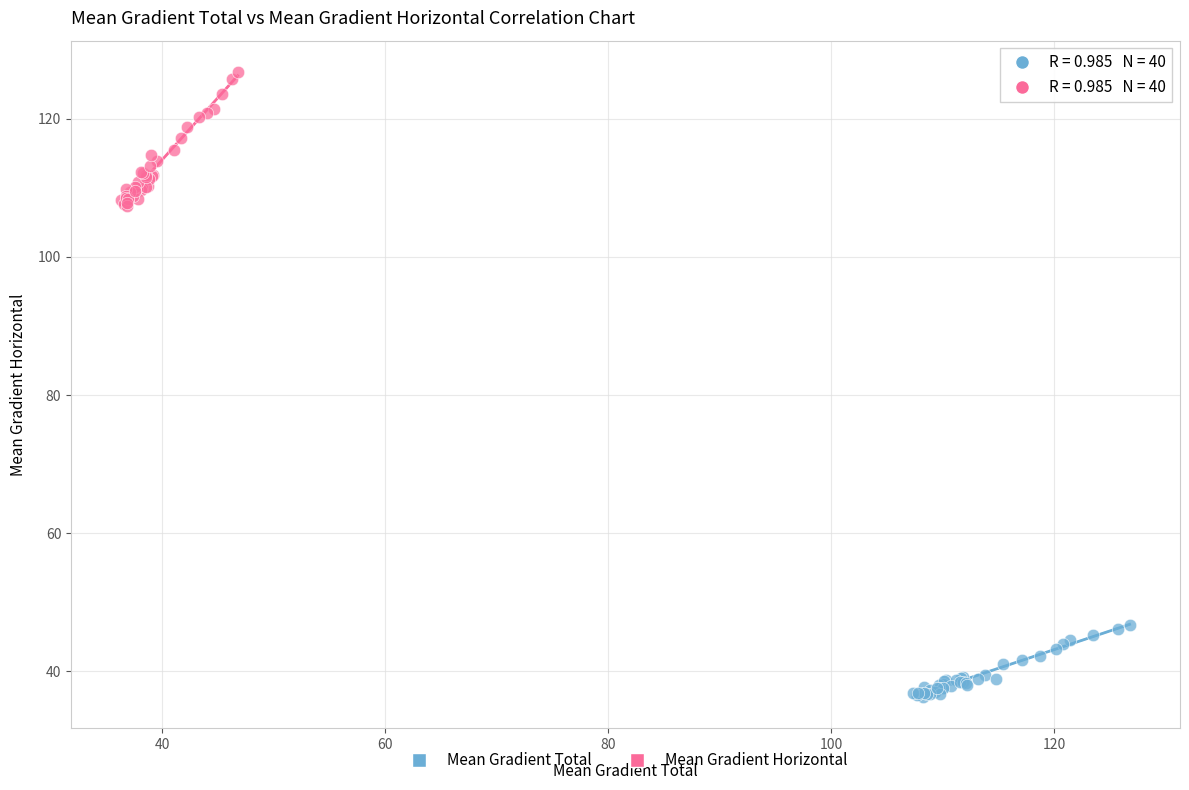

Which series contains the highest Y value?

Mean Gradient Horizontal